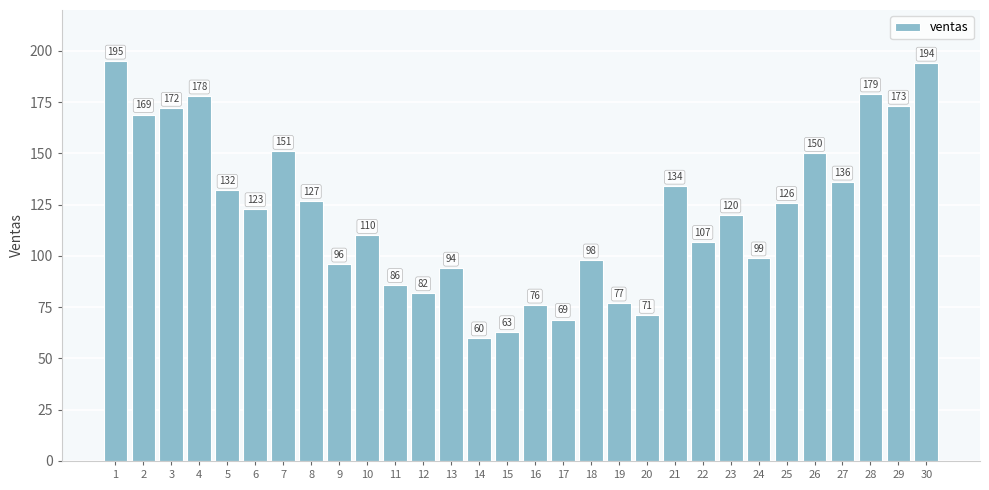

What is the approximate value at 17?

69